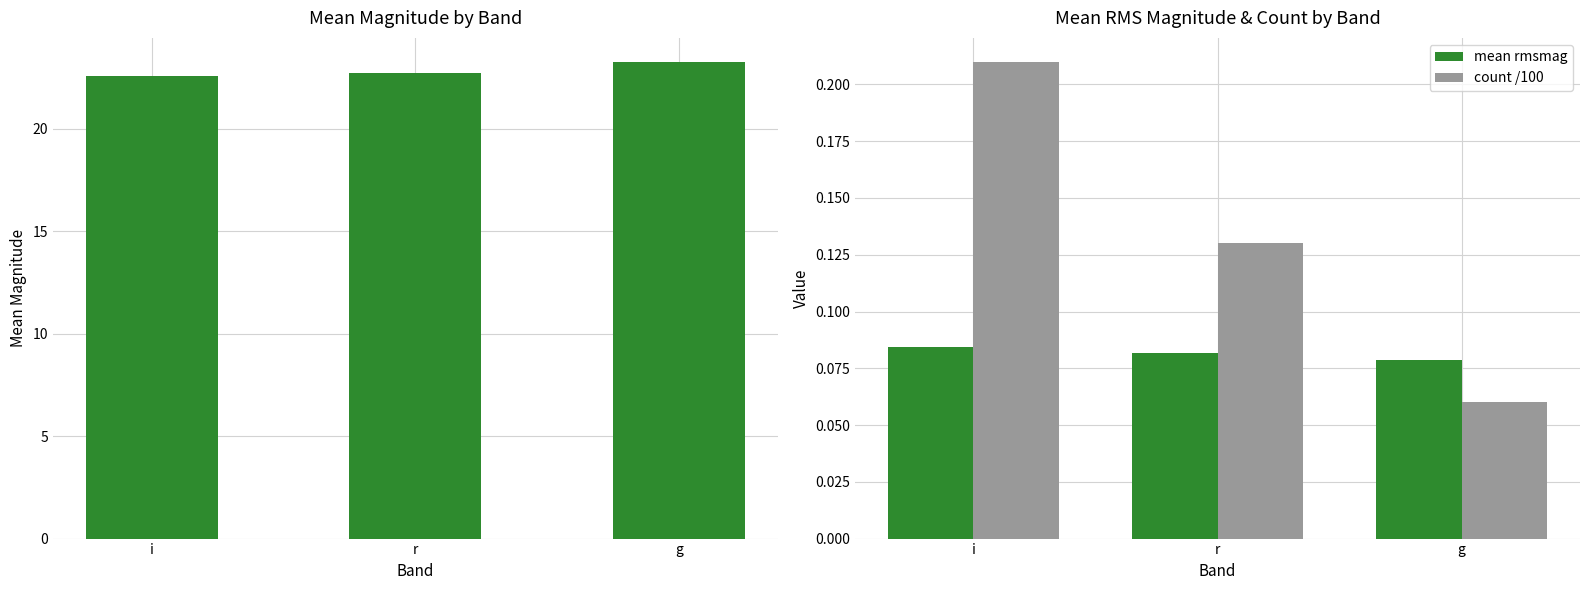

What is the difference between the maximum and minimum values in the mean mag series?

0.7